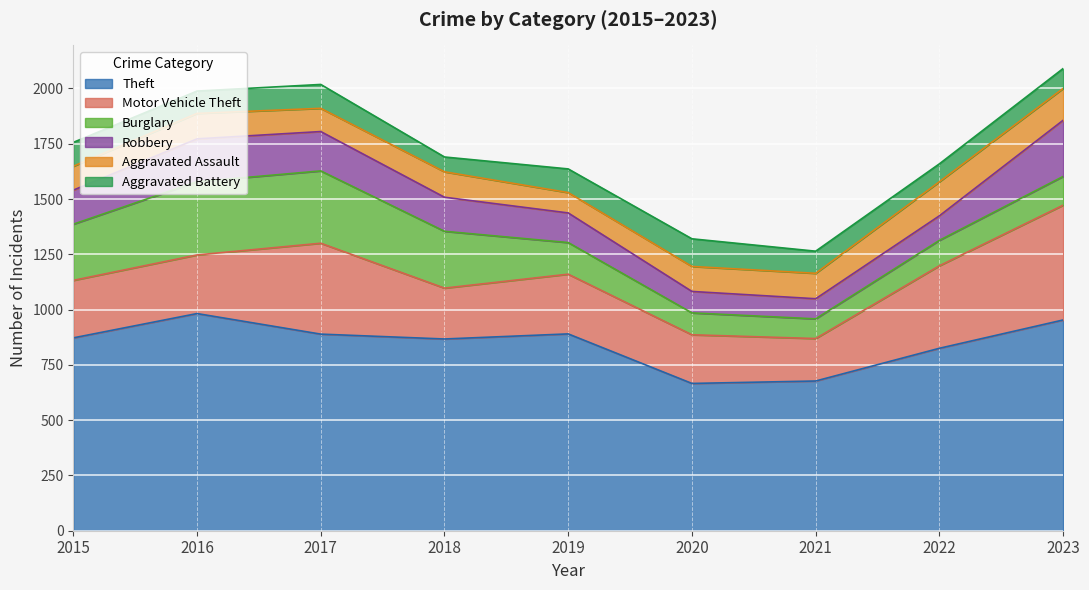

Is it true that Burglary equals 159 at 2016?

False